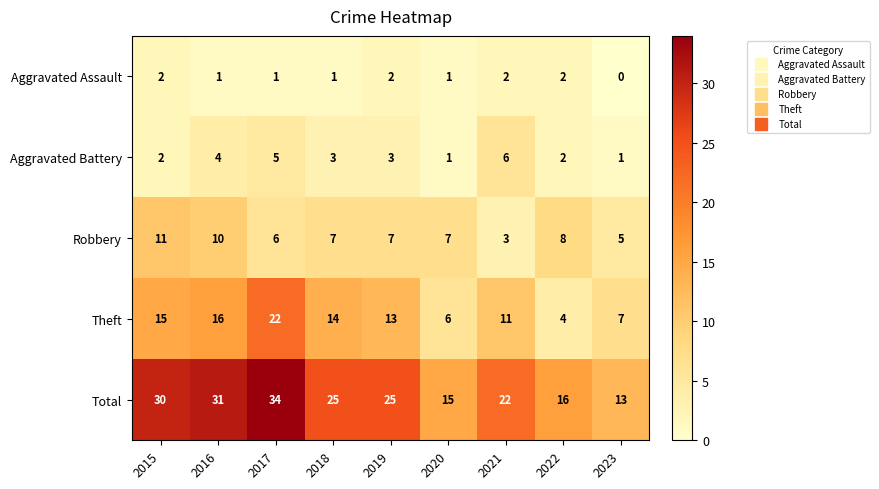

Rank the series by their maximum value, from highest to lowest.

Total, Theft, Robbery, Aggravated Battery, Aggravated Assault